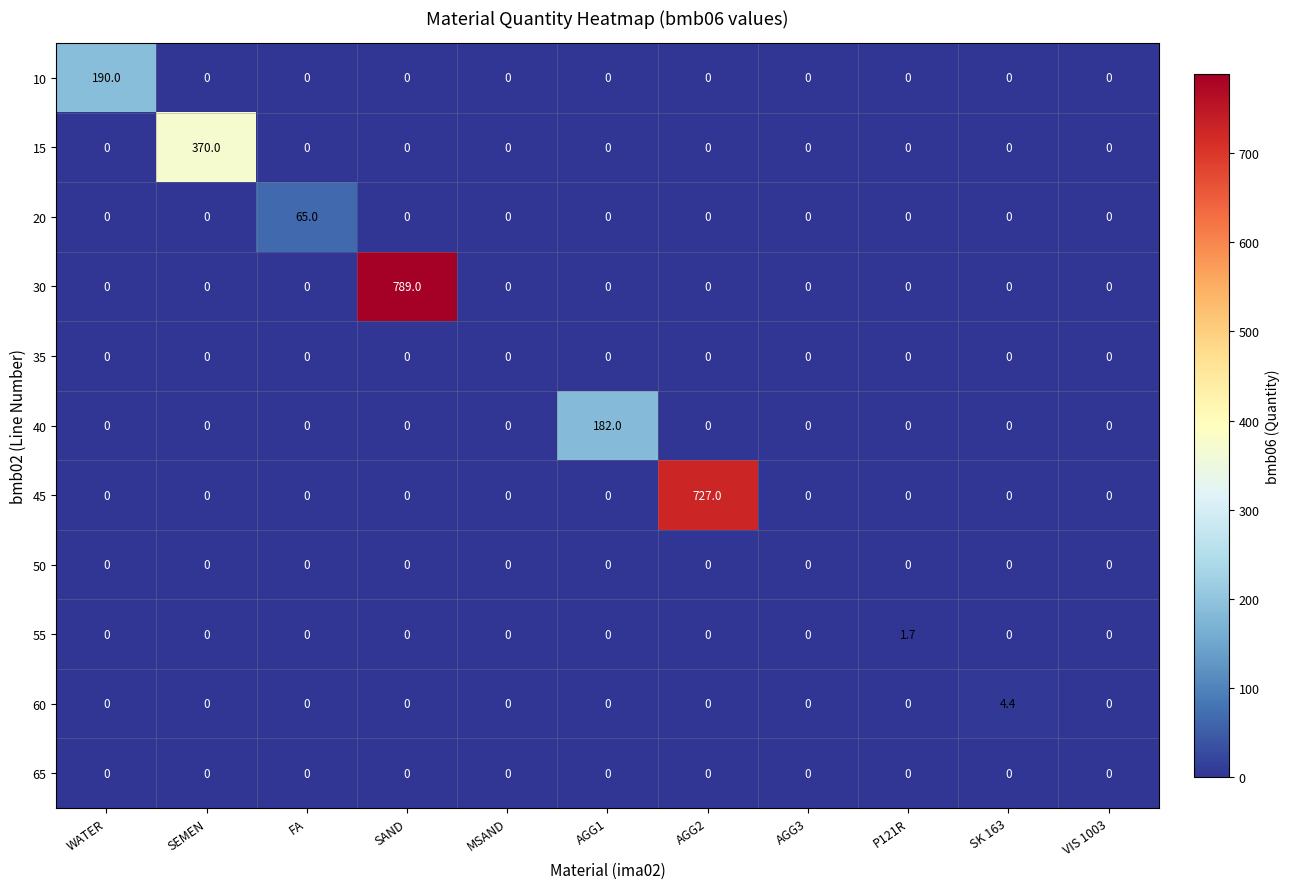

At which label does 15 reach its peak?

SEMEN